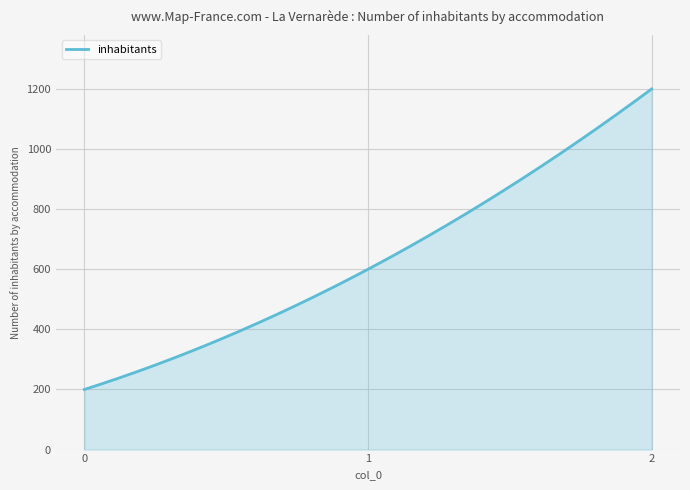

What is the smallest value displayed?

200.0